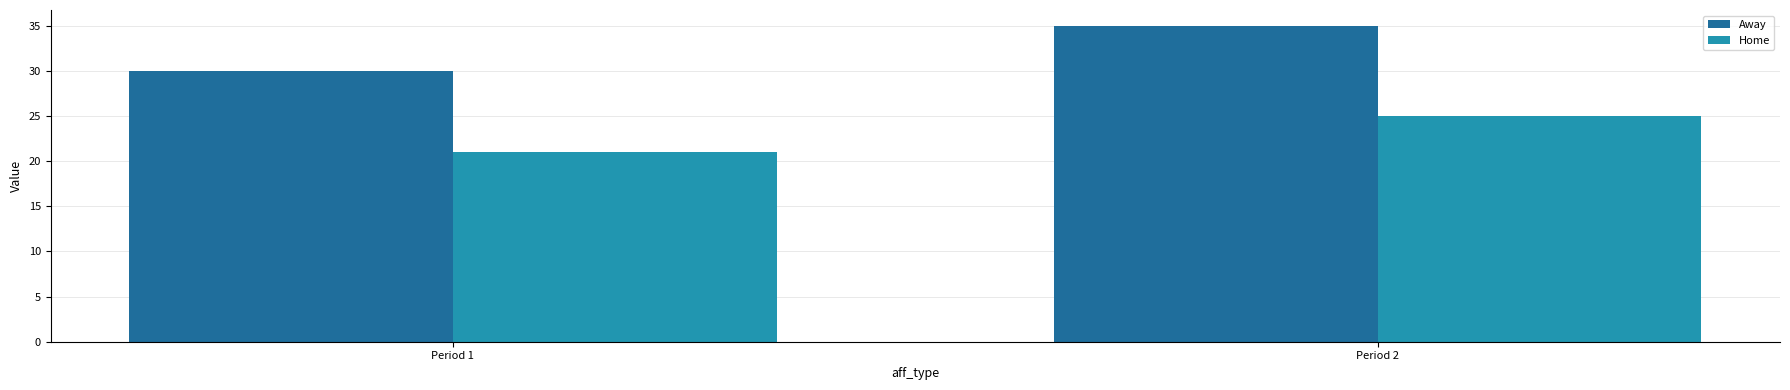

At which category does the chart reach its peak across all series?

Period 2